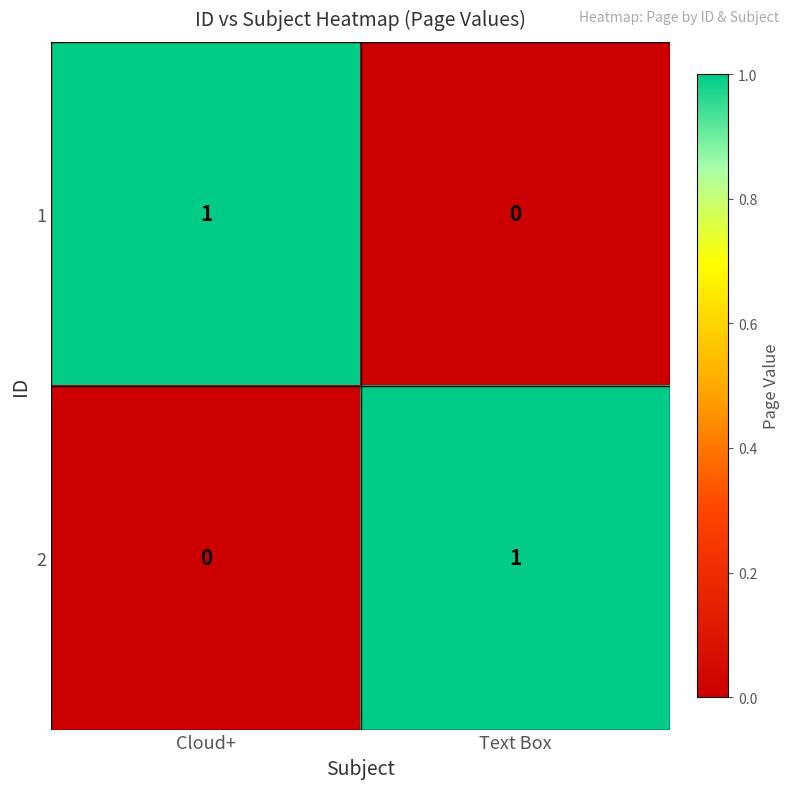

Is the value of 2 at Cloud+ greater than the value of 1 at Cloud+?

No